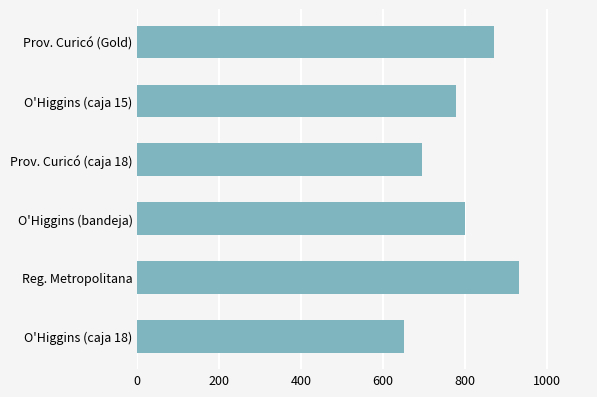

What is the label of the 2nd bar from the top?

O'Higgins (caja 15)